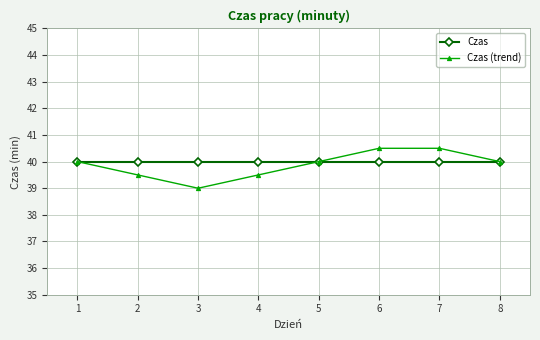

Is this an area chart (filled region under the line)?

No